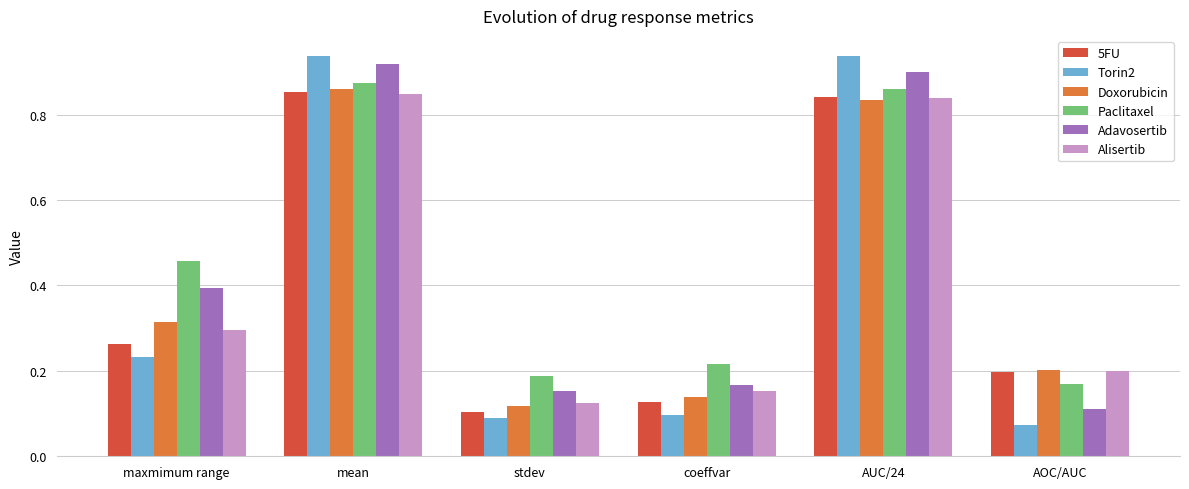

Which series changed the most between mean and coeffvar?

Torin2